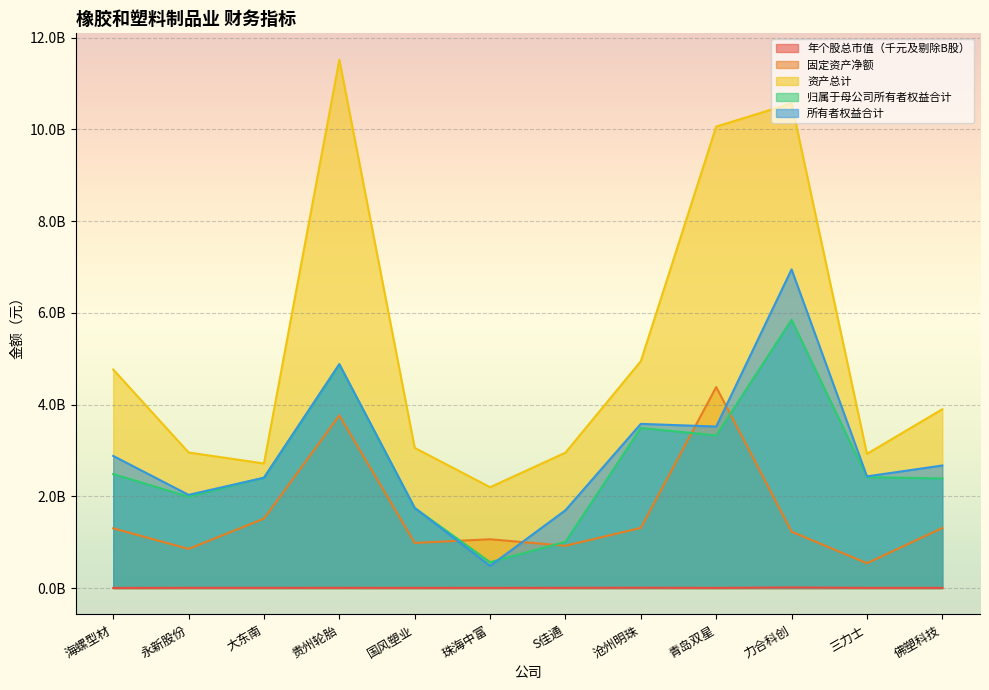

What is the sum of the 归属于母公司所有者权益合计 values at 沧州明珠 and 海螺型材?

5973954833.0